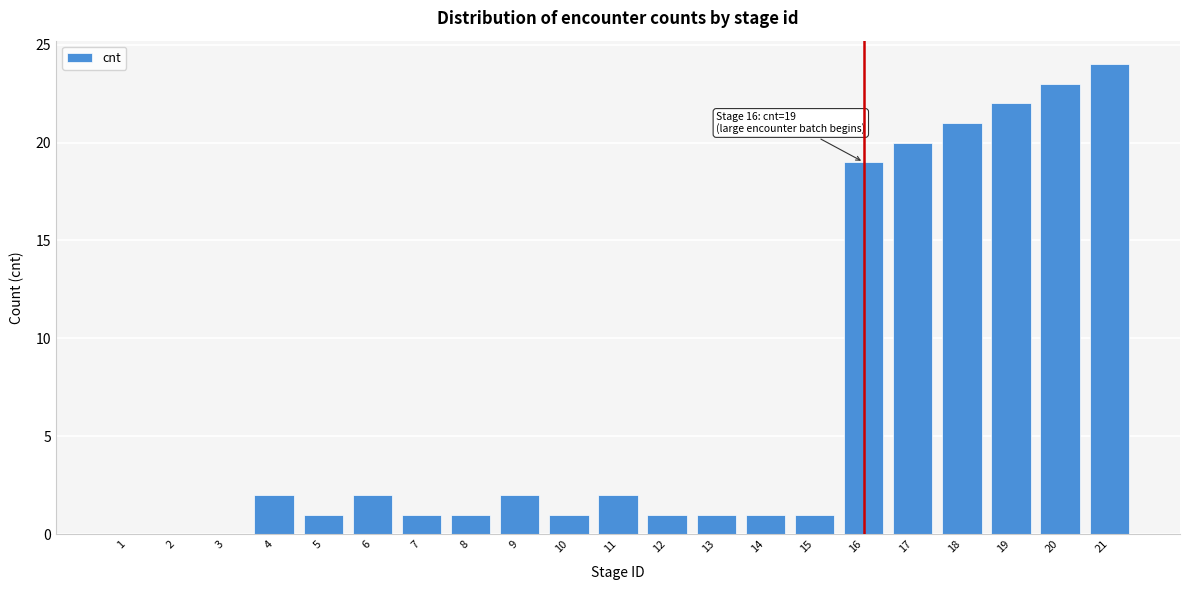

Reading left to right, list all the values displayed in this chart.

1=0	2=0	3=0	4=2	5=1	6=2	7=1	8=1	9=2	10=1	11=2	12=1	13=1	14=1	15=1	16=19	17=20	18=21	19=22	20=23	21=24